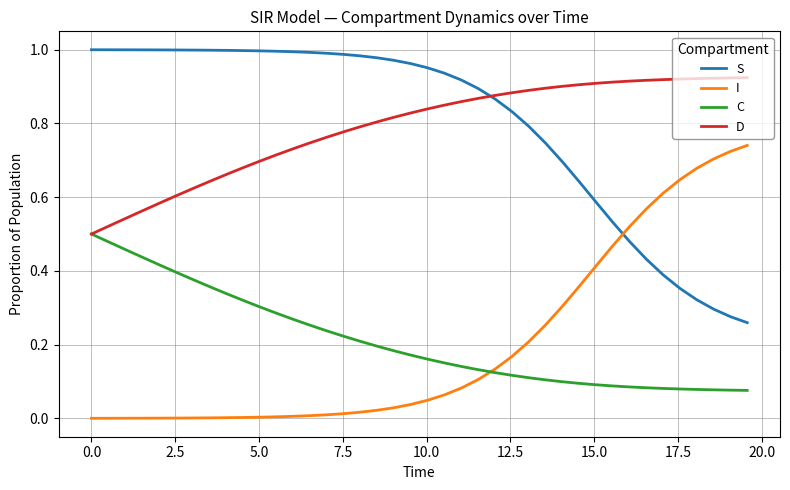

After their last crossing, which series has the higher values: S or I?

I